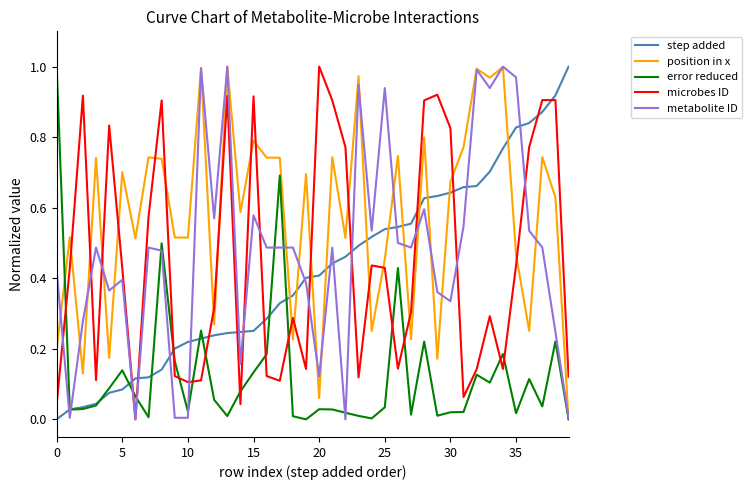

Which series has the largest total across all categories?

position in x